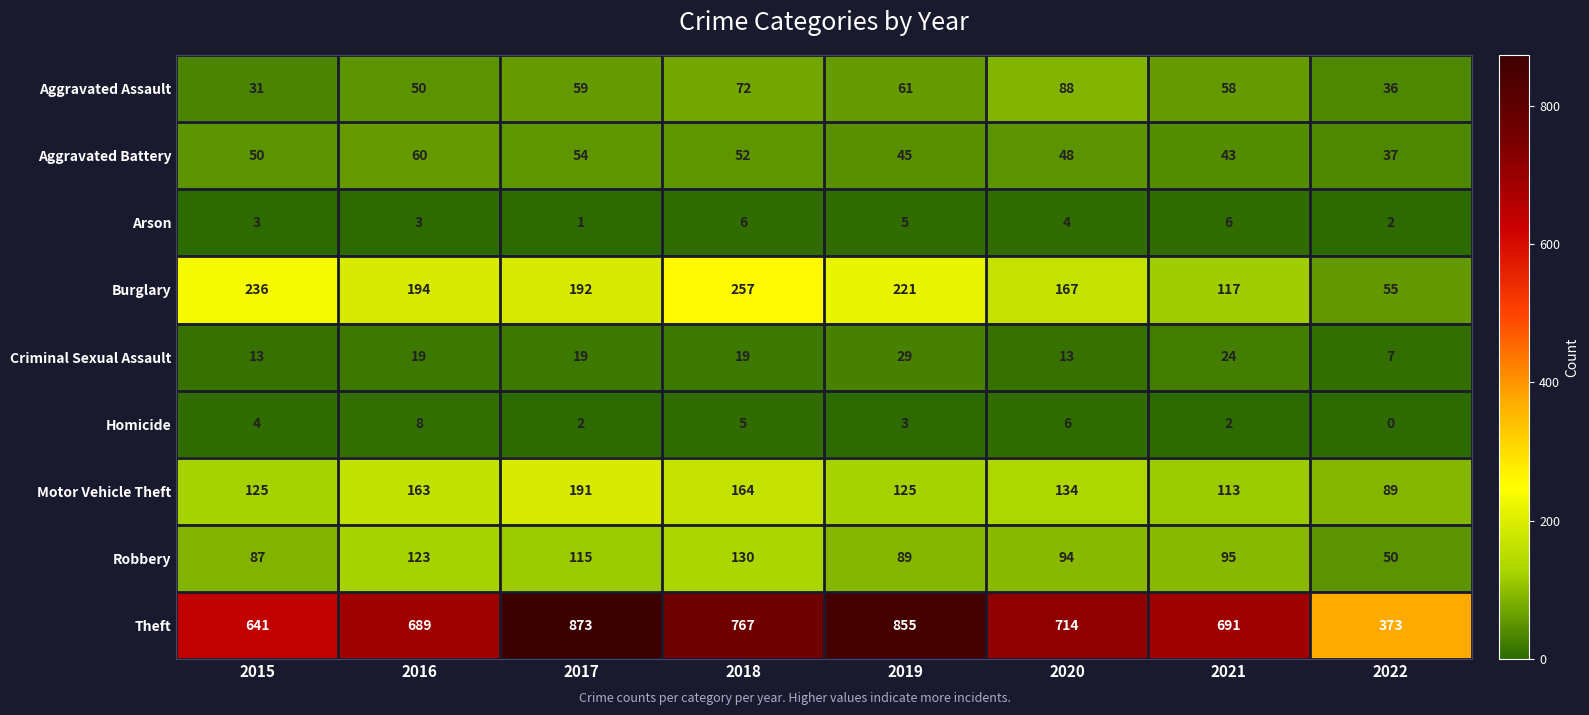

What is the highest value of the Homicide series?

8